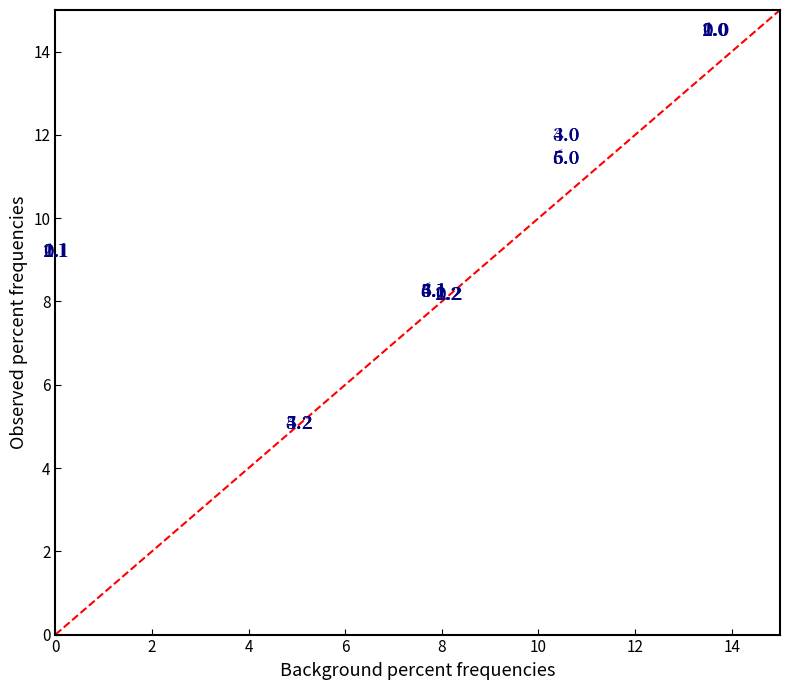

What Y value in the scatter plot is closest to 9?

9.2